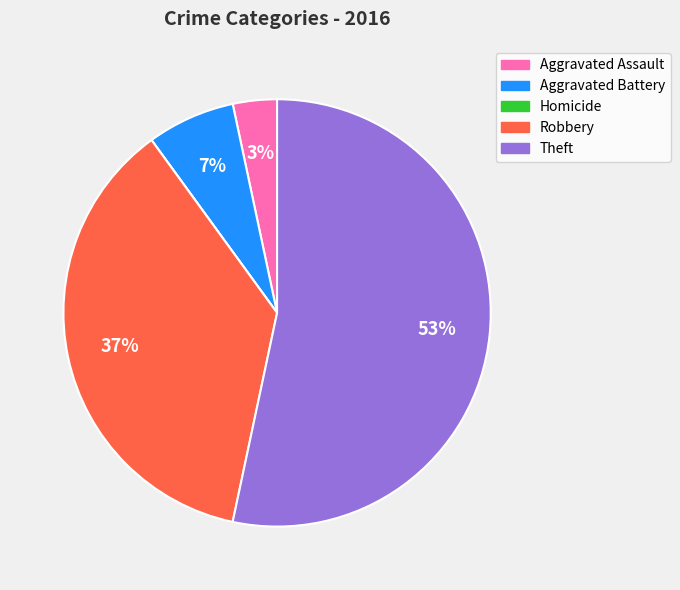

To the nearest percent, what is the difference between the largest and smallest slice percentages?

53%